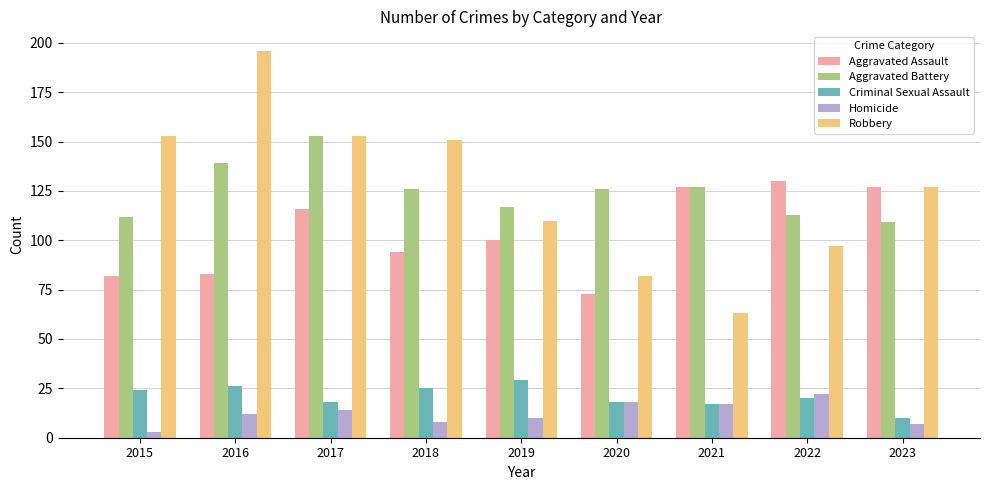

Is the value of Robbery at 2020 greater than the value of Homicide at 2017?

Yes